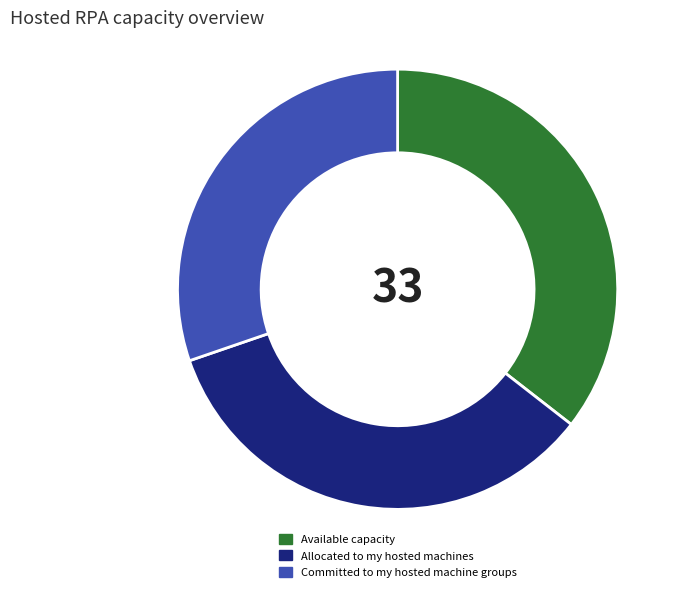

How many slices are in this pie chart?

3